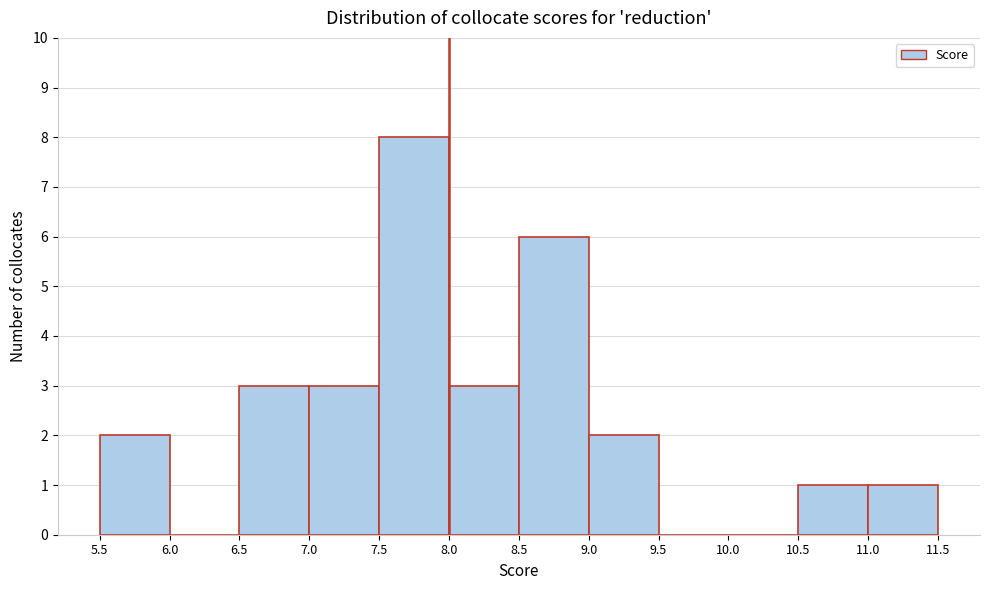

How tall is the bar that spans 9.0 to 9.5 on the x-axis? The values are not printed on the chart, so give them approximately, as read against the axis.

2